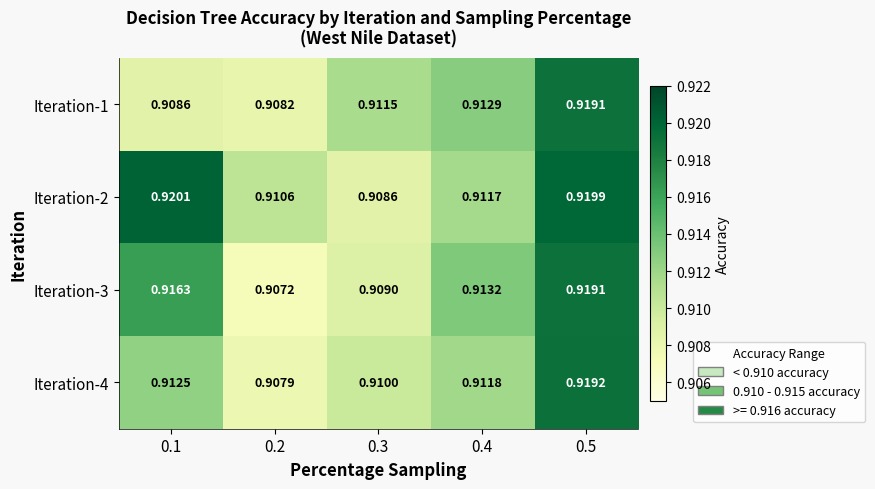

At which category does the chart reach its minimum across all series?

0.2